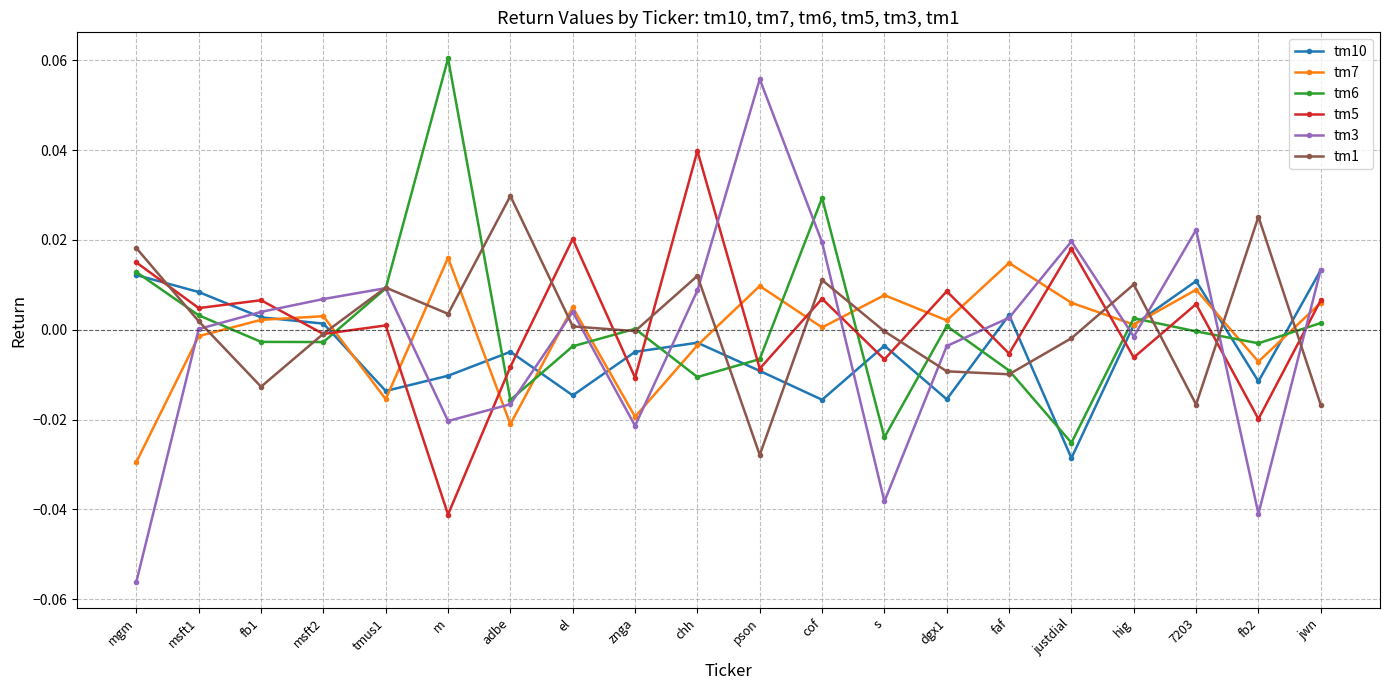

Is the value of tm5 at znga greater than the value of tm1 at hig?

No